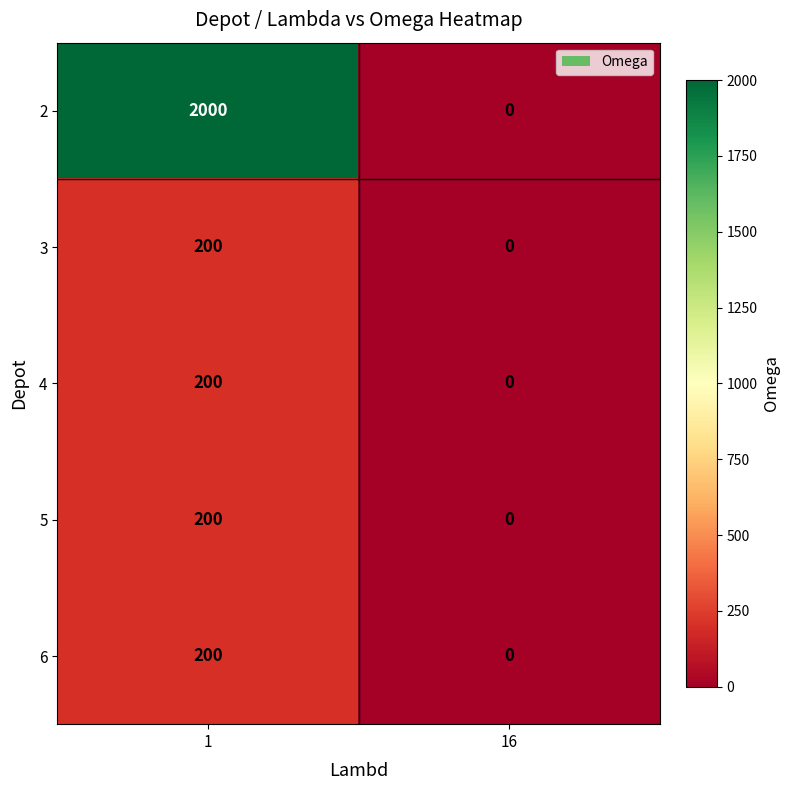

List the labels in order of 2 value, smallest first.

16, 1